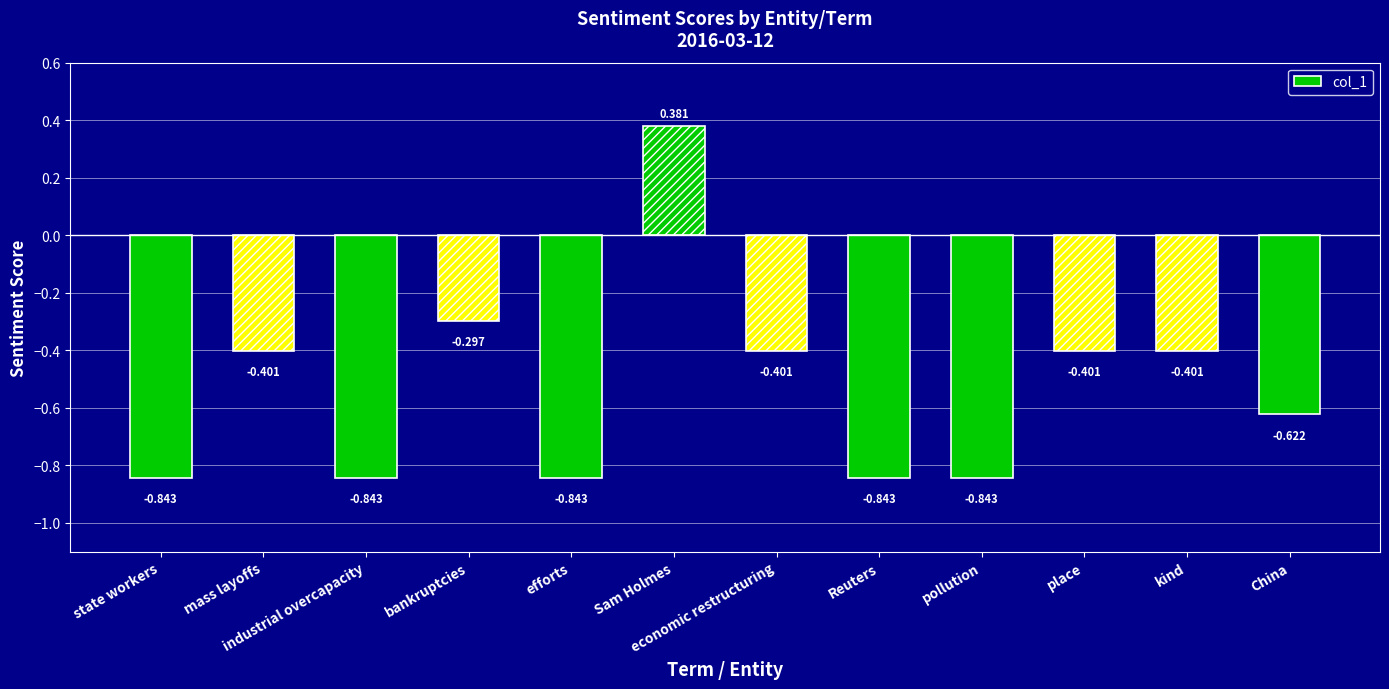

Where does the data first go above 0?

Sam Holmes